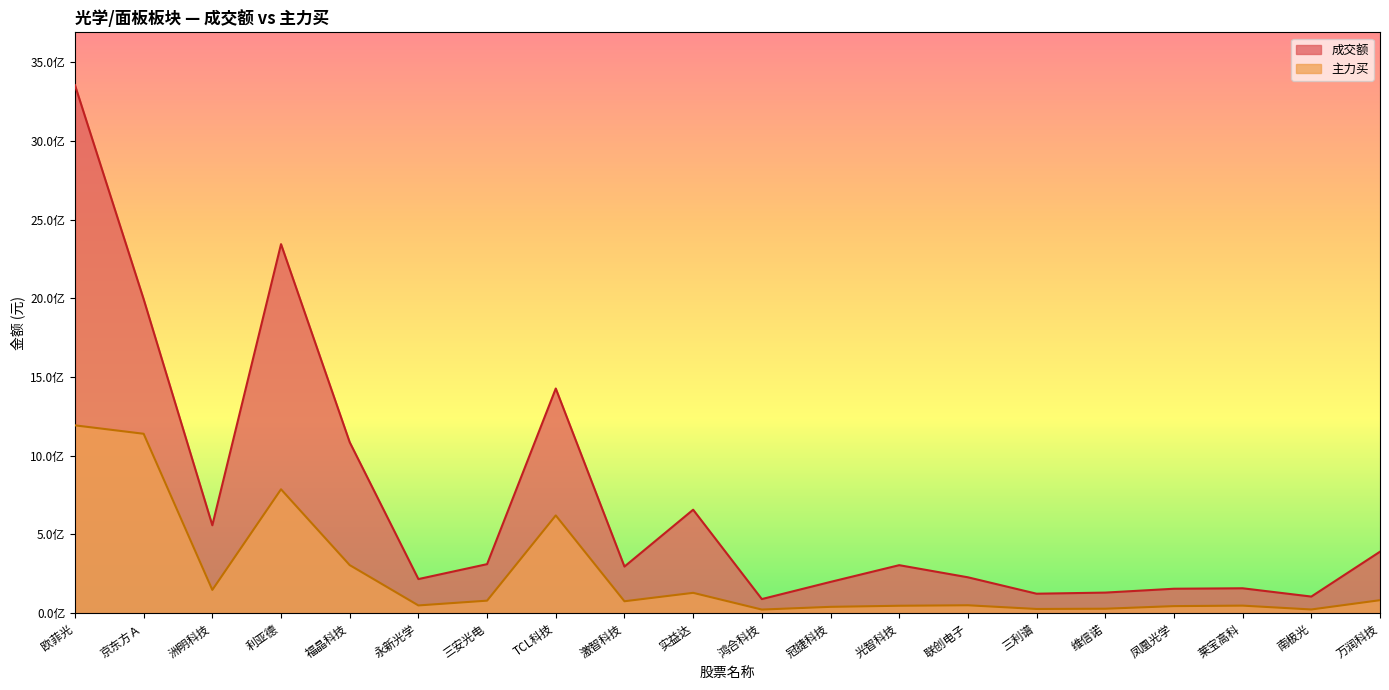

What is the sum of all 主力买 values?

4934325206